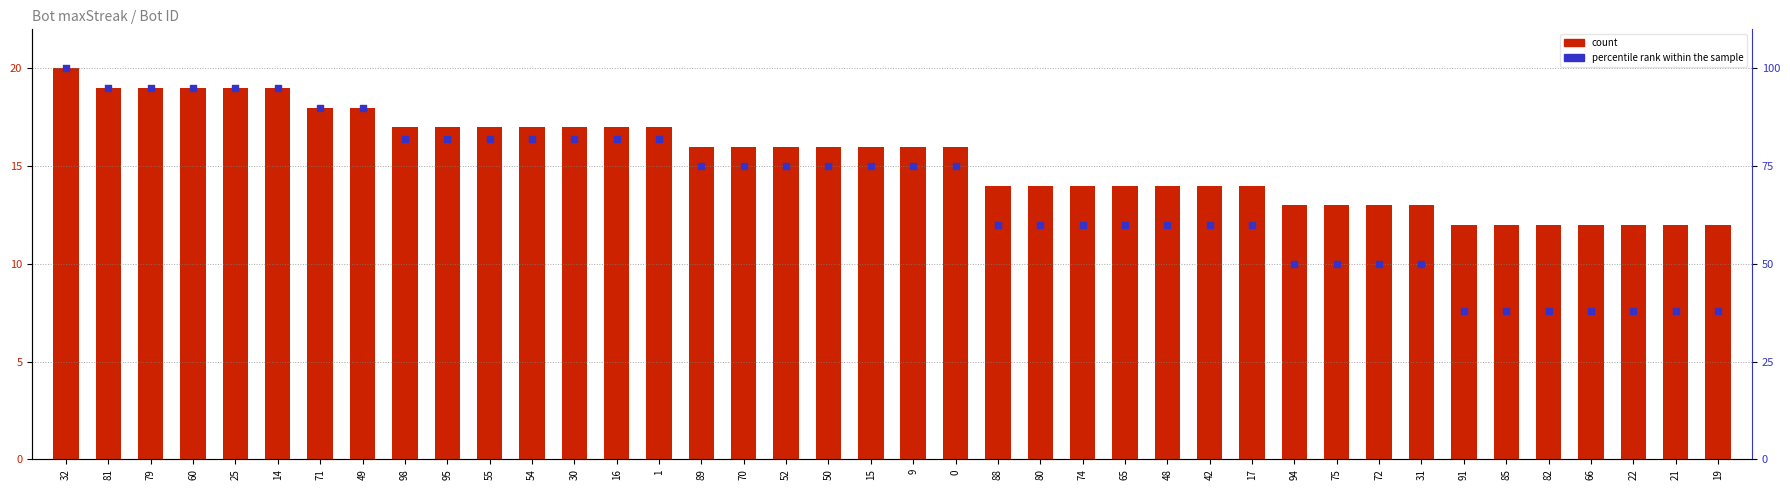

What are all the series names shown in the legend?

count, percentile rank within the sample